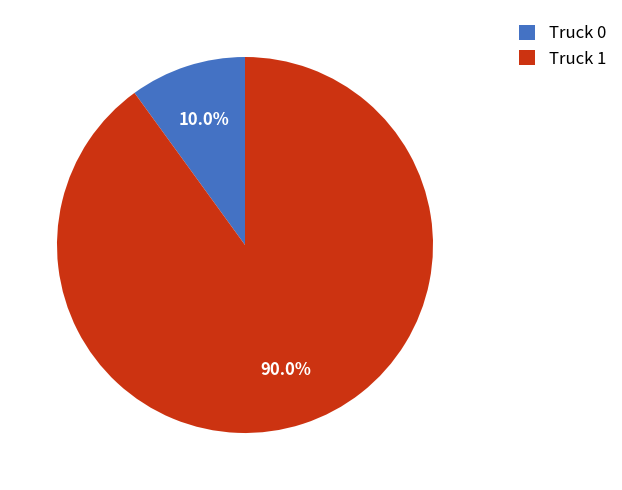

Is there a majority slice in this chart?

Yes